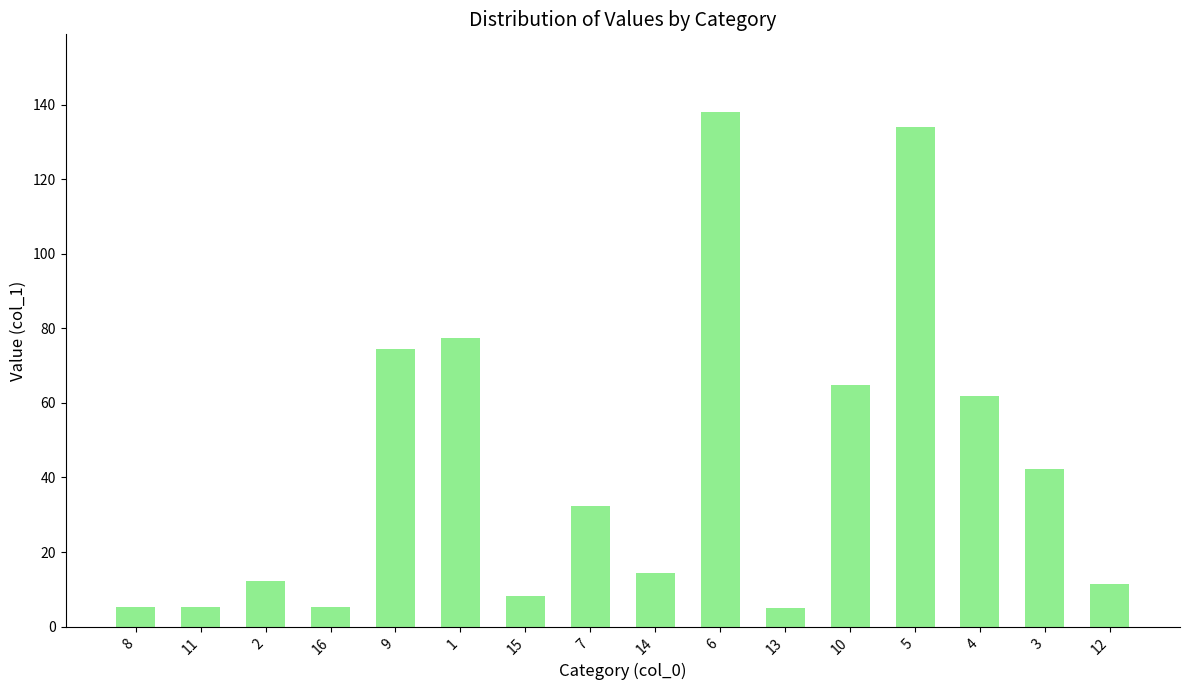

Count the number of values greater than 32.

8